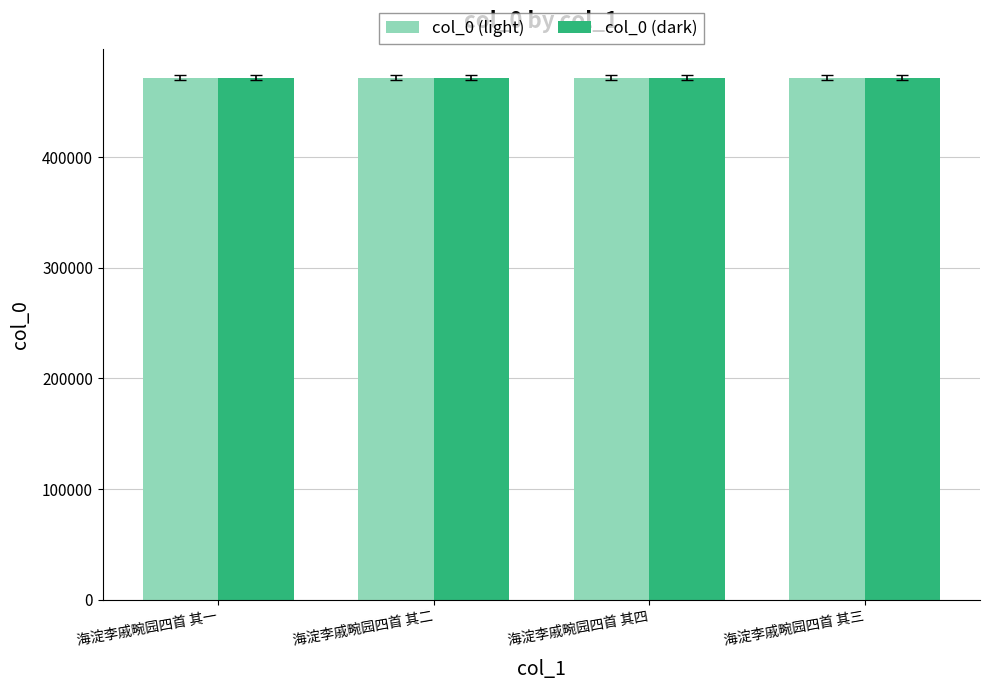

Is it true that col_0 (dark) equals 471617.7 at 海淀李戚畹园四首 其四?

True